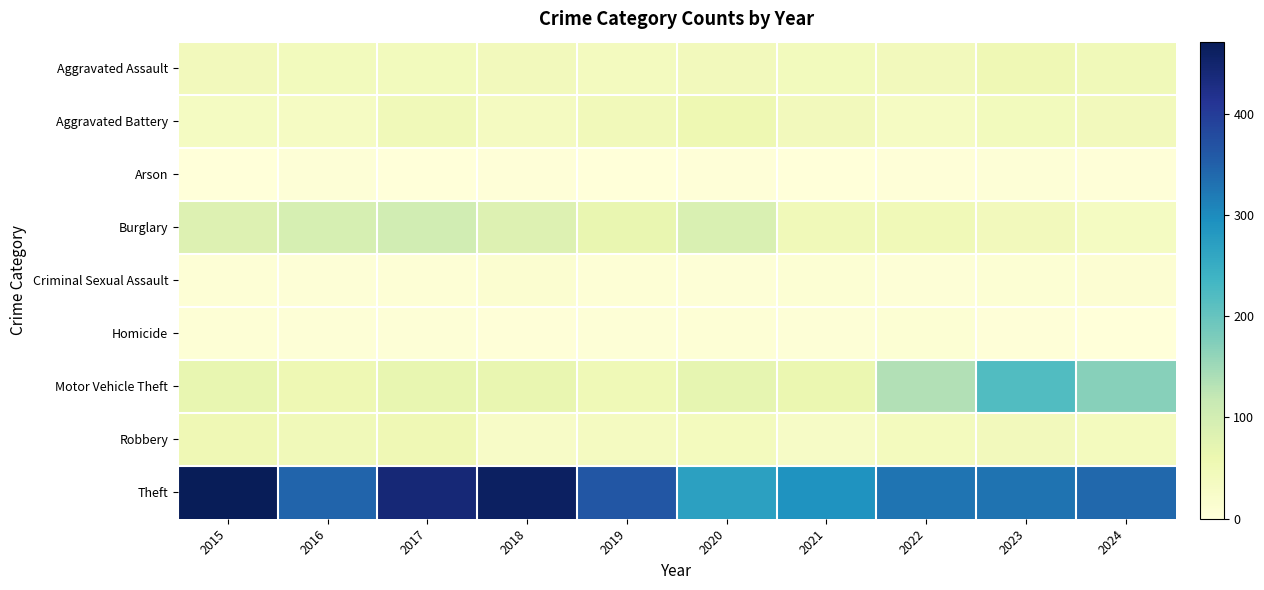

Reading left to right, list all the values displayed in this chart.

Aggravated Assault: 2015=43	2016=41	2017=41	2018=44	2019=37	2020=43	2021=41	2022=43	2023=53	2024=47
Aggravated Battery: 2015=34	2016=33	2017=46	2018=35	2019=45	2020=56	2021=43	2022=33	2023=42	2024=43
Arson: 2015=1	2016=4	2017=1	2018=3	2019=0	2020=2	2021=1	2022=2	2023=4	2024=2
Burglary: 2015=83	2016=95	2017=102	2018=84	2019=65	2020=89	2021=46	2022=49	2023=43	2024=34
Criminal Sexual Assault: 2015=7	2016=4	2017=6	2018=14	2019=6	2020=4	2021=8	2022=4	2023=9	2024=11
Homicide: 2015=6	2016=4	2017=4	2018=3	2019=5	2020=7	2021=4	2022=9	2023=2	2024=0
Motor Vehicle Theft: 2015=67	2016=54	2017=67	2018=65	2019=50	2020=69	2021=61	2022=135	2023=219	2024=170
Robbery: 2015=53	2016=47	2017=53	2018=27	2019=36	2020=39	2021=29	2022=39	2023=43	2024=40
Theft: 2015=471	2016=345	2017=441	2018=461	2019=364	2020=270	2021=289	2022=327	2023=328	2024=341